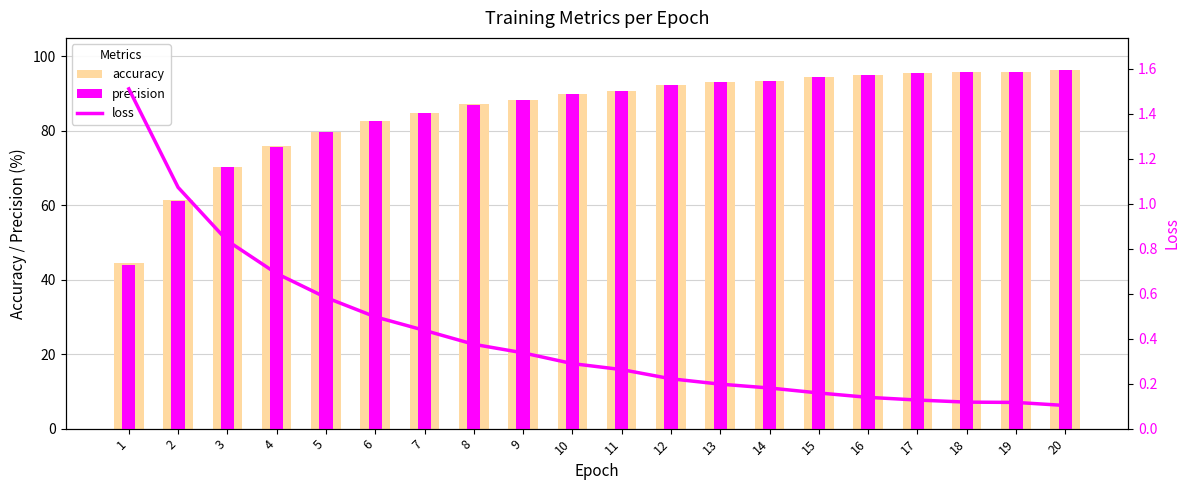

What is the minimum value for loss?

0.1